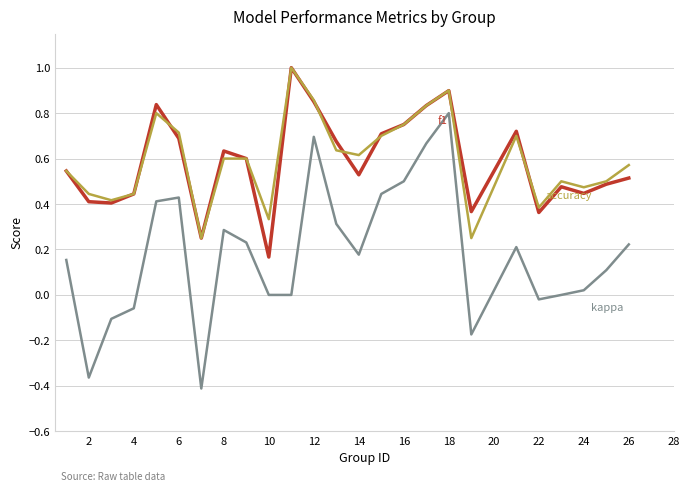

What is the maximum value shown in the chart?

1.0